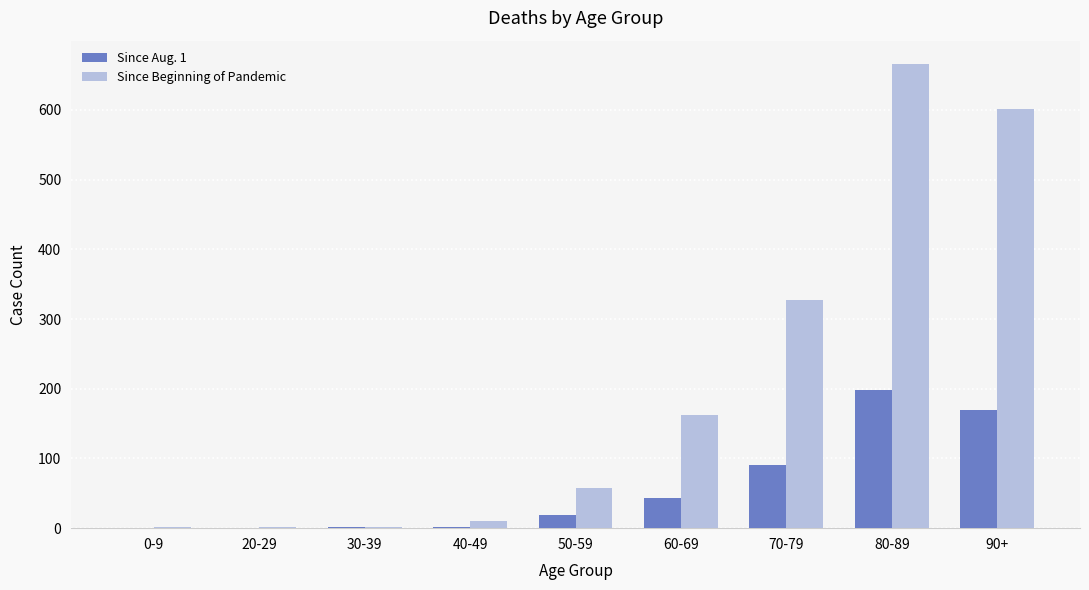

Between 40-49 and 90+, which series saw the biggest shift?

Since Beginning of Pandemic